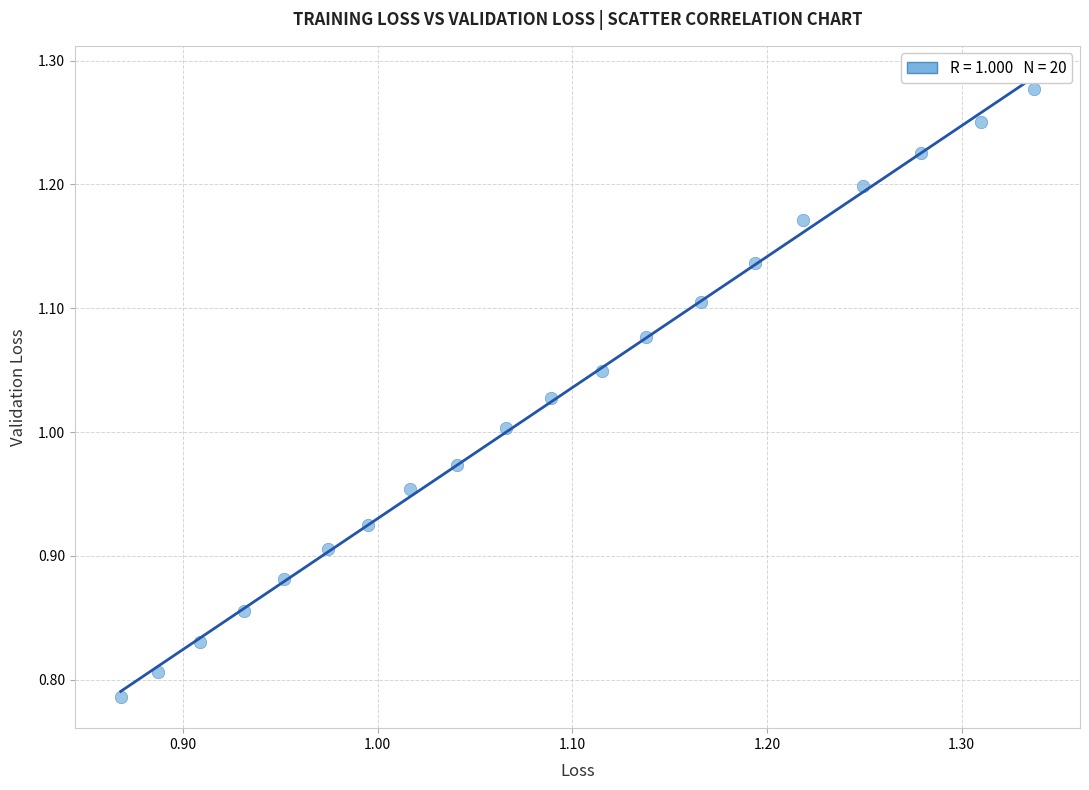

What is the range of X values (max minus min)?

0.5